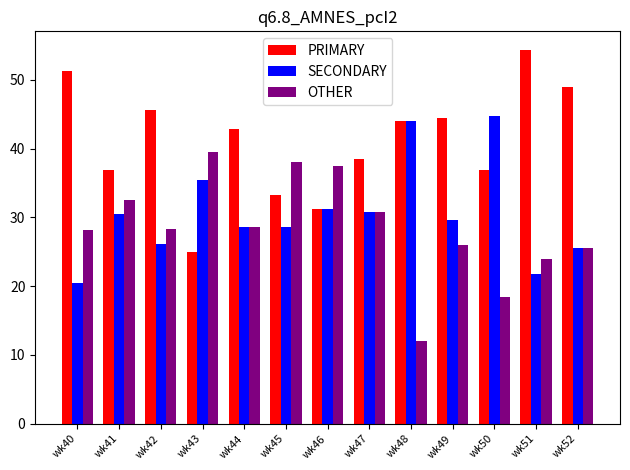

Read the SECONDARY value at wk50.

44.7